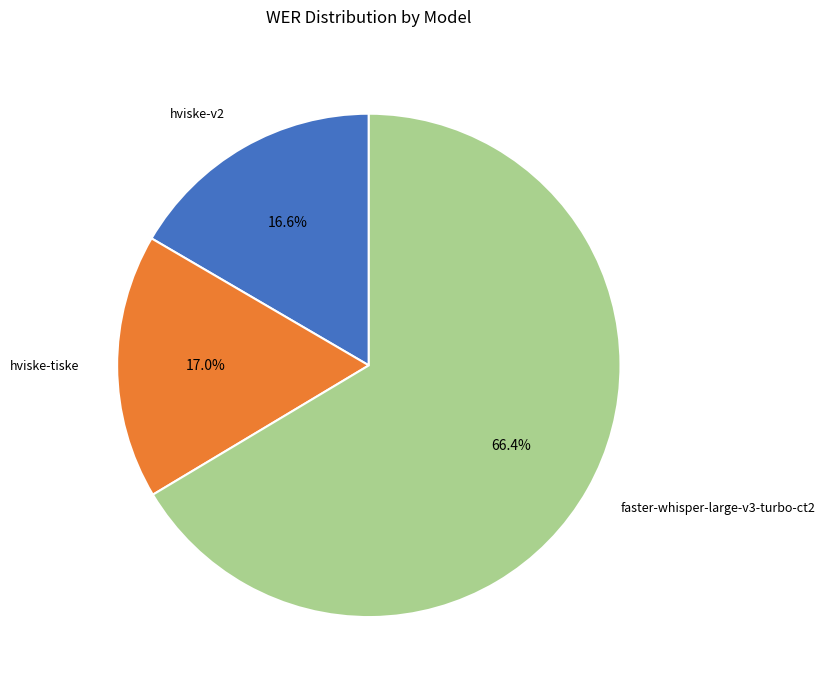

Is there a majority slice in this chart?

Yes